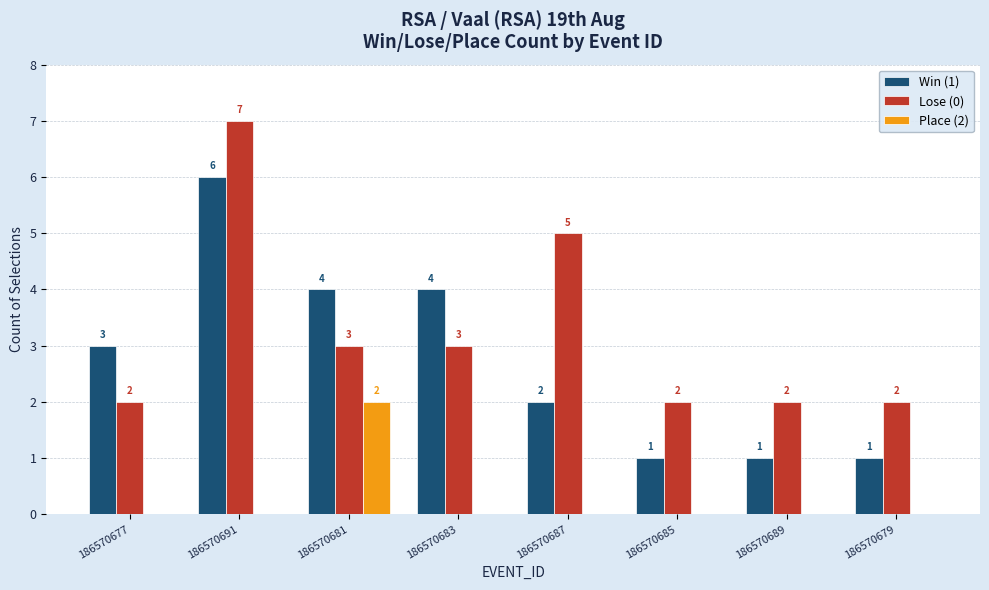

The value of Win (1) at 186570681 is 5. True or false?

False